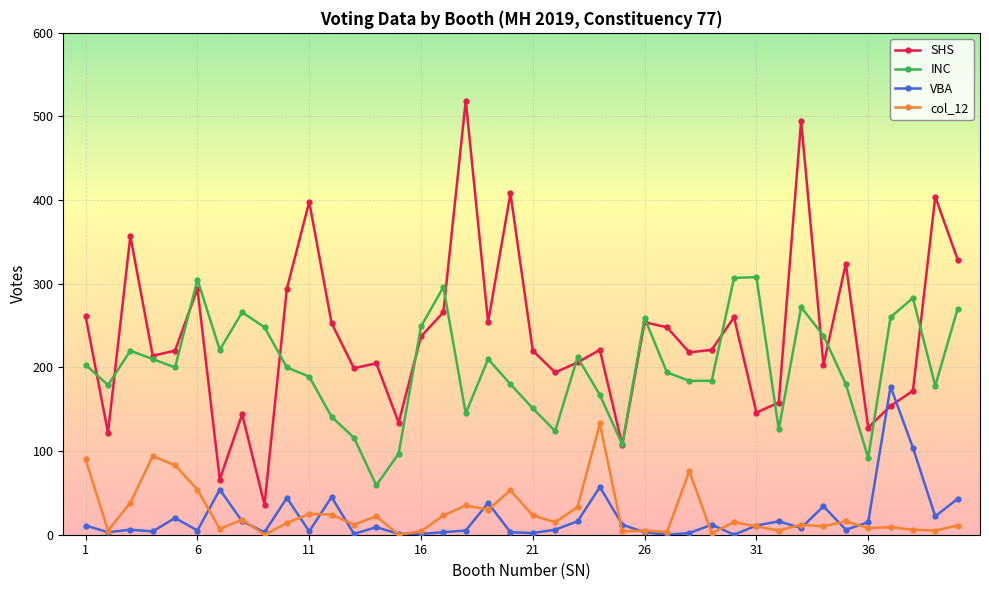

Which series has the widest spread of values?

SHS